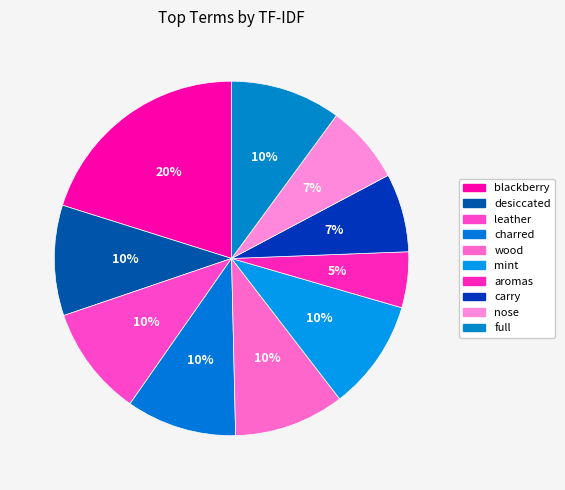

How many slices are in this pie chart?

10